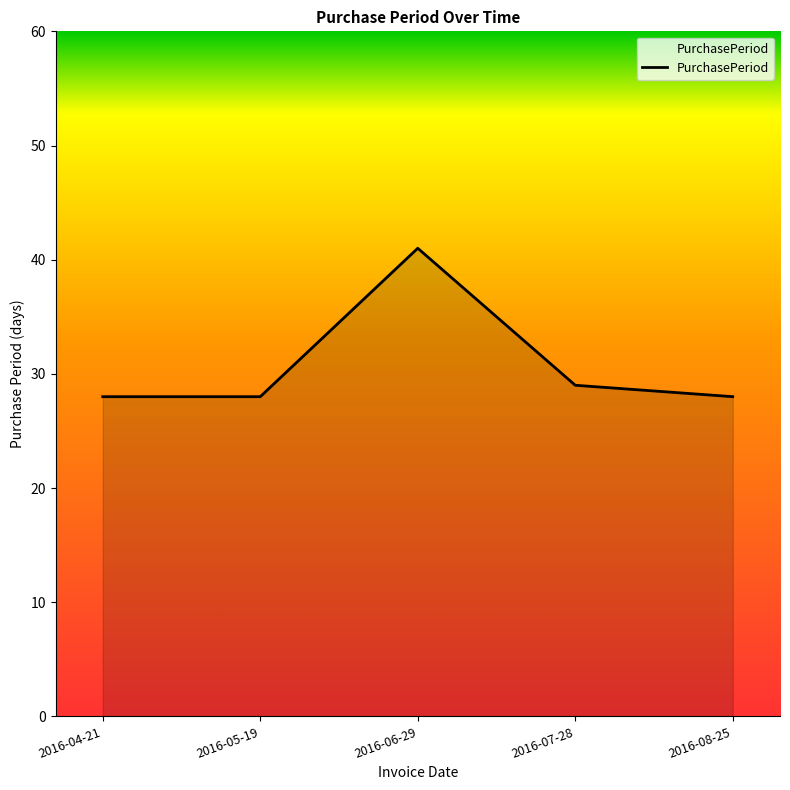

What is the minimum value shown in the chart?

28